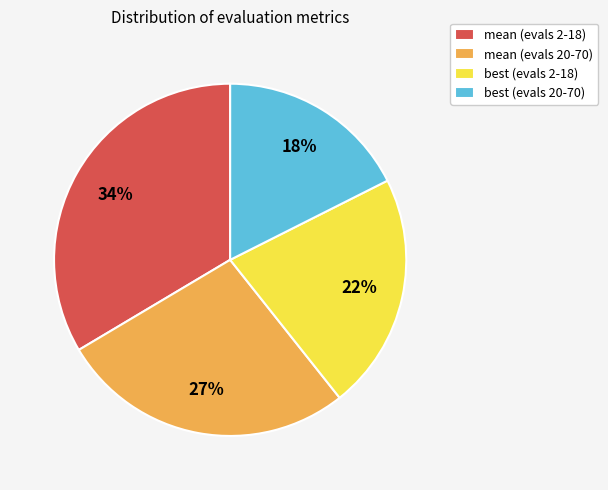

Is it true that best (evals 2-18) is 34% of the pie?

False